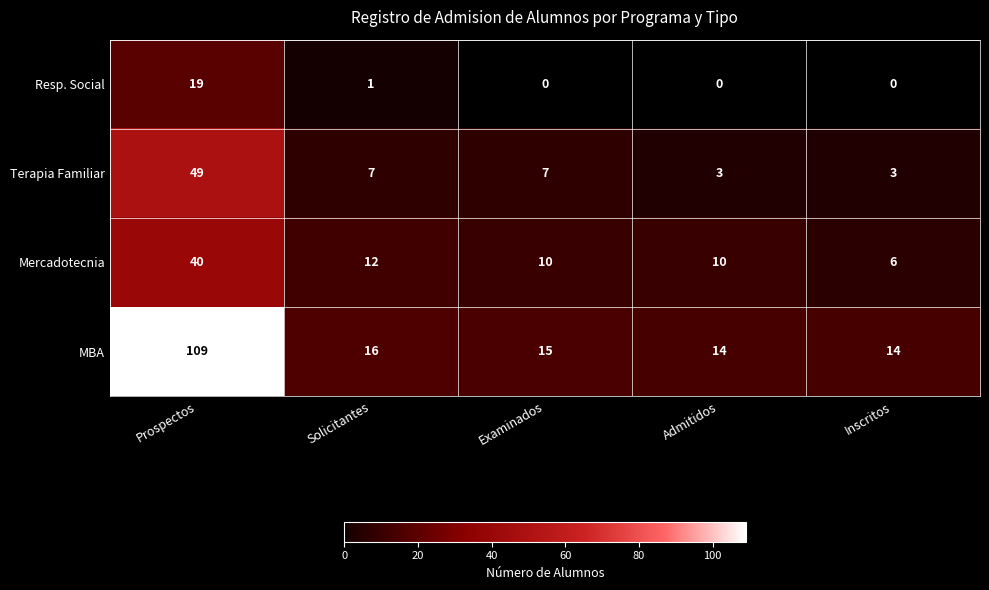

True or false: Mercadotecnia has a value of 6 at Inscritos.

True